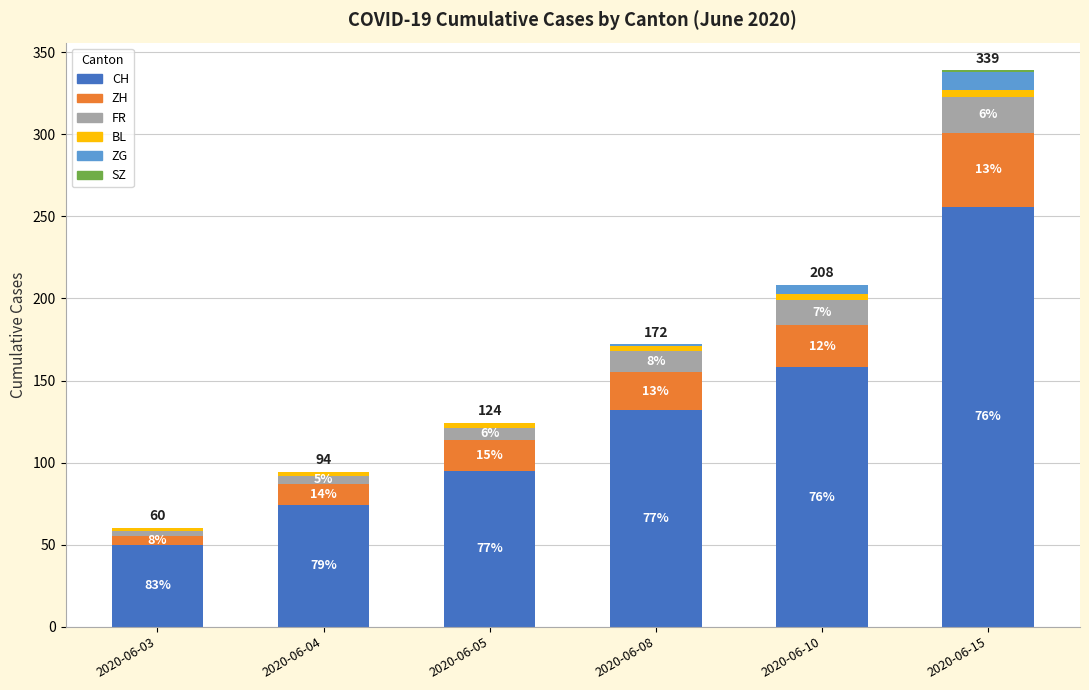

Where does the FR series first go above 13?

2020-06-10